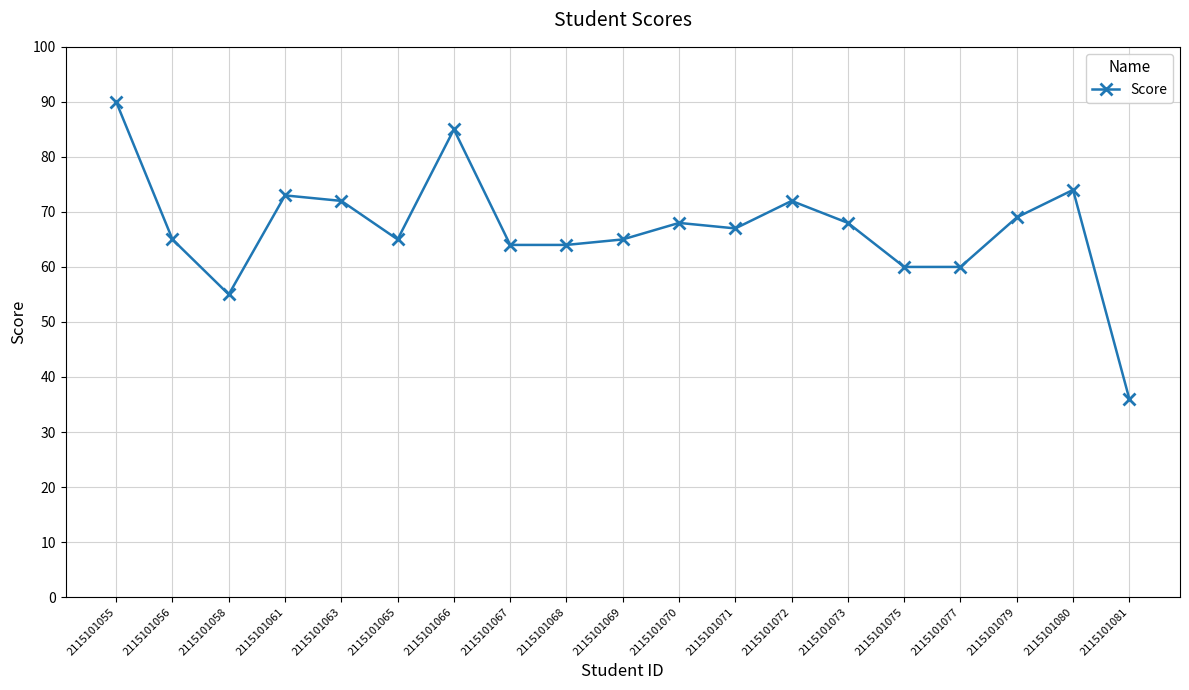

Which category has the lowest value across all series?

2115101081